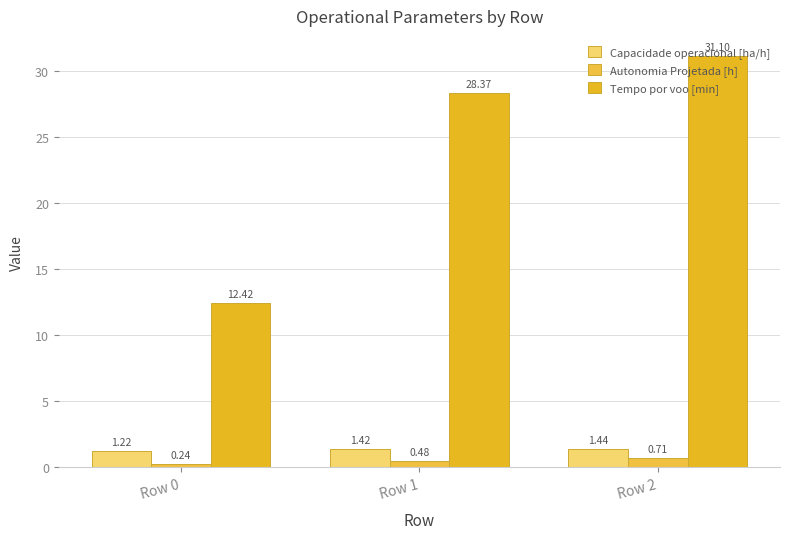

How many categories are shown in the chart?

3